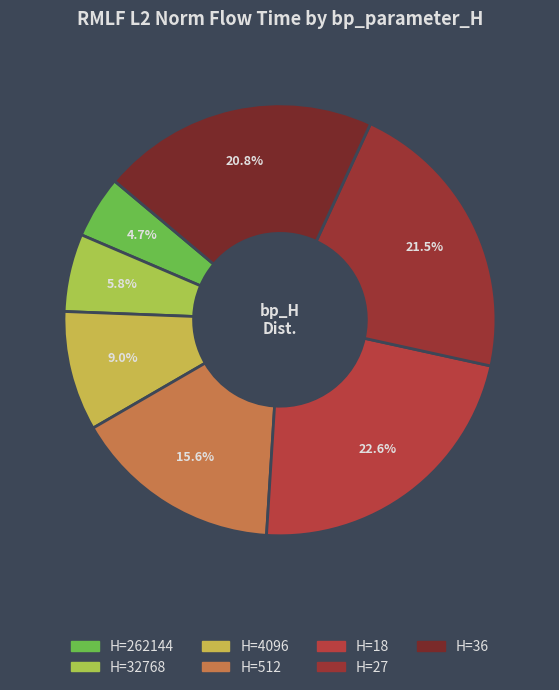

How many slices are in this pie chart?

7